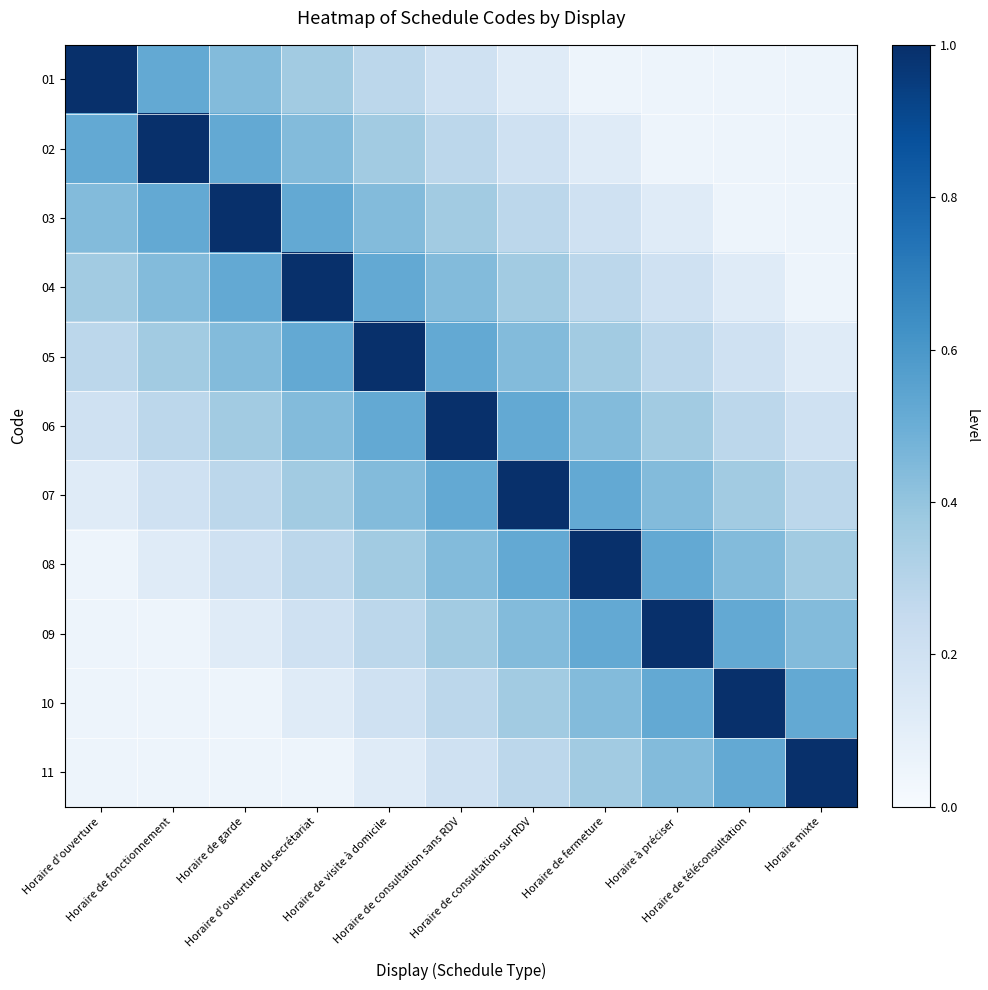

At which category does the chart reach its peak across all series?

Horaire d'ouverture